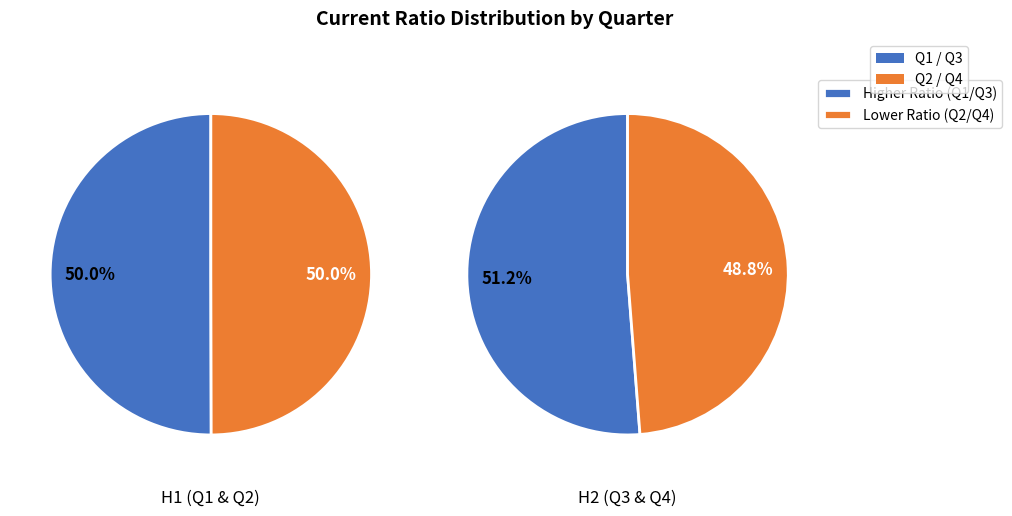

Is it true that 12 is 20% of the pie?

False